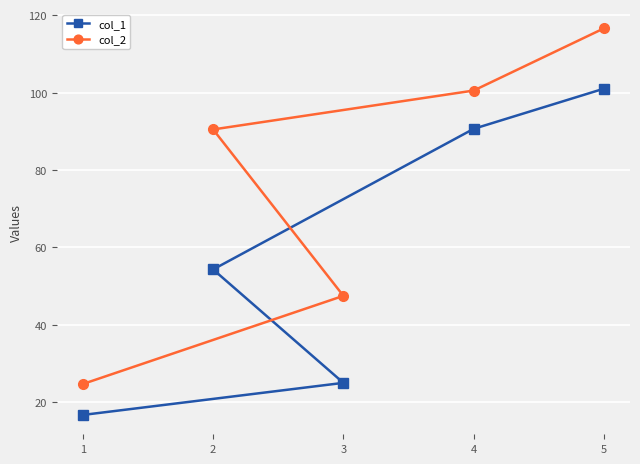

True or false: col_2 and col_1 intersect in this chart.

False